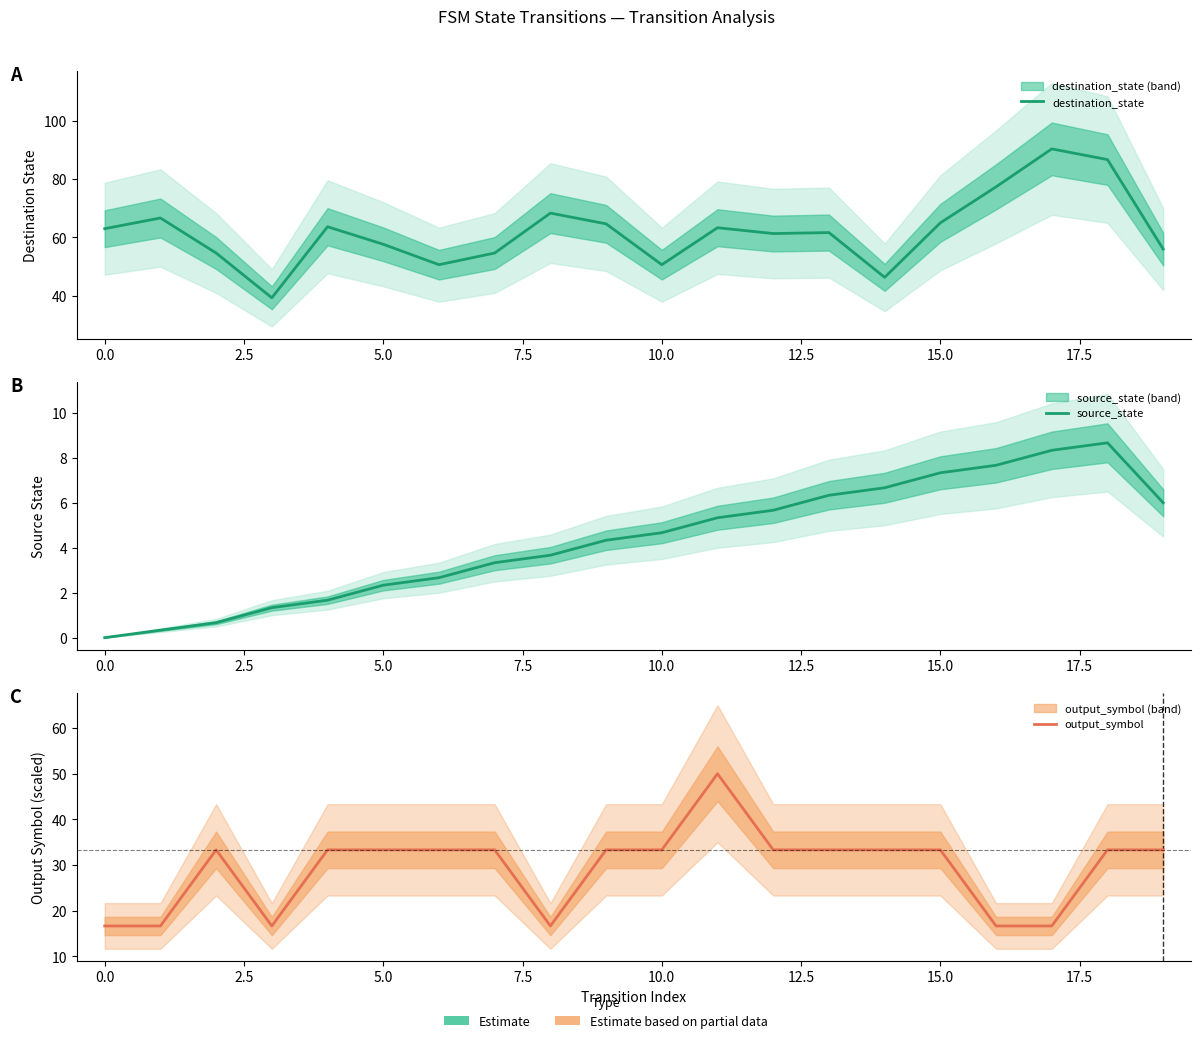

True or false: source_state and destination_state intersect in this chart.

False